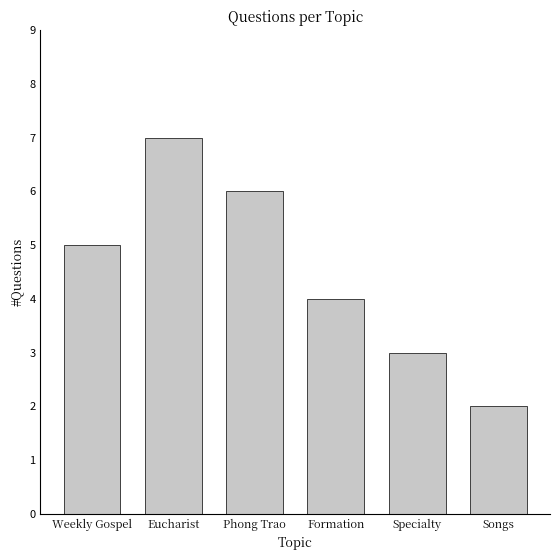

Count the number of data series in this chart.

1